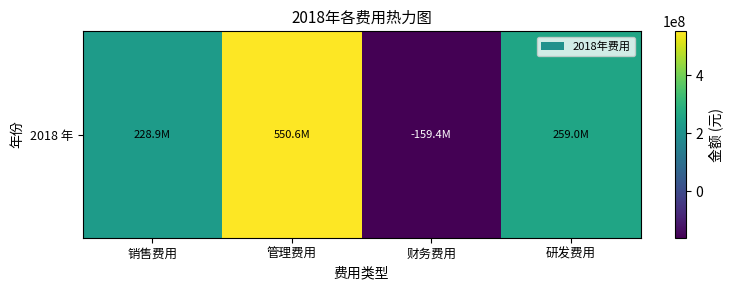

What is the greatest value displayed?

550565348.2